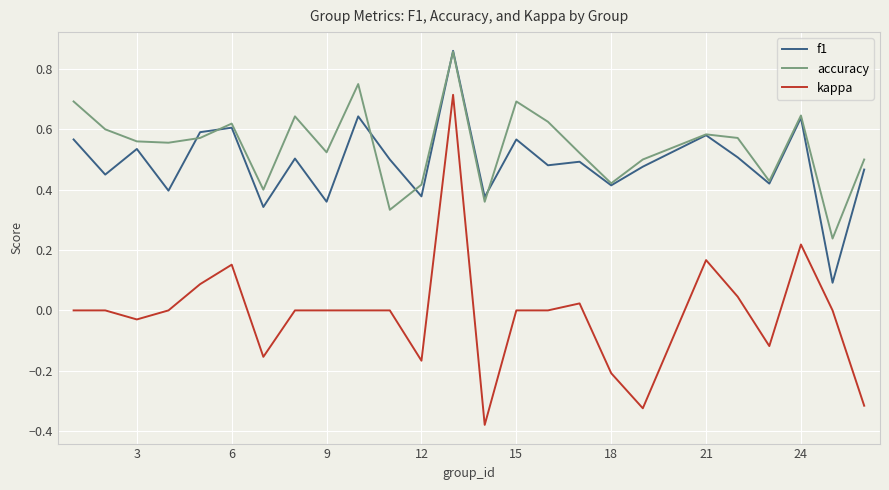

Which series has the largest range (max minus min)?

kappa